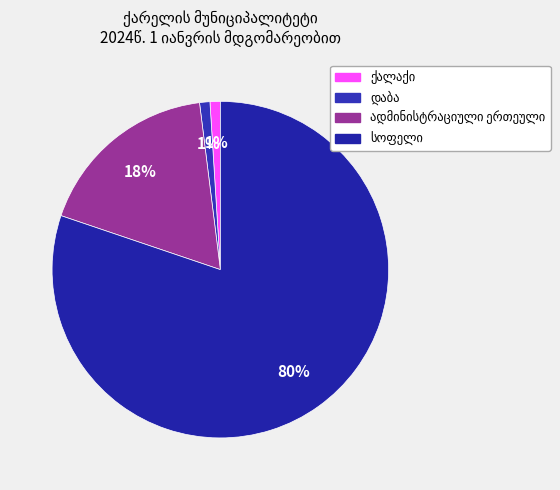

How many segments does this pie chart have?

4